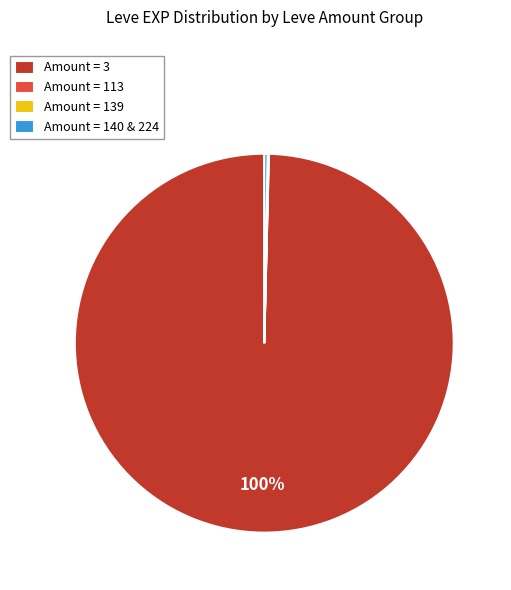

True or false: Amount = 140 & 224 accounts for 14% of the total.

False